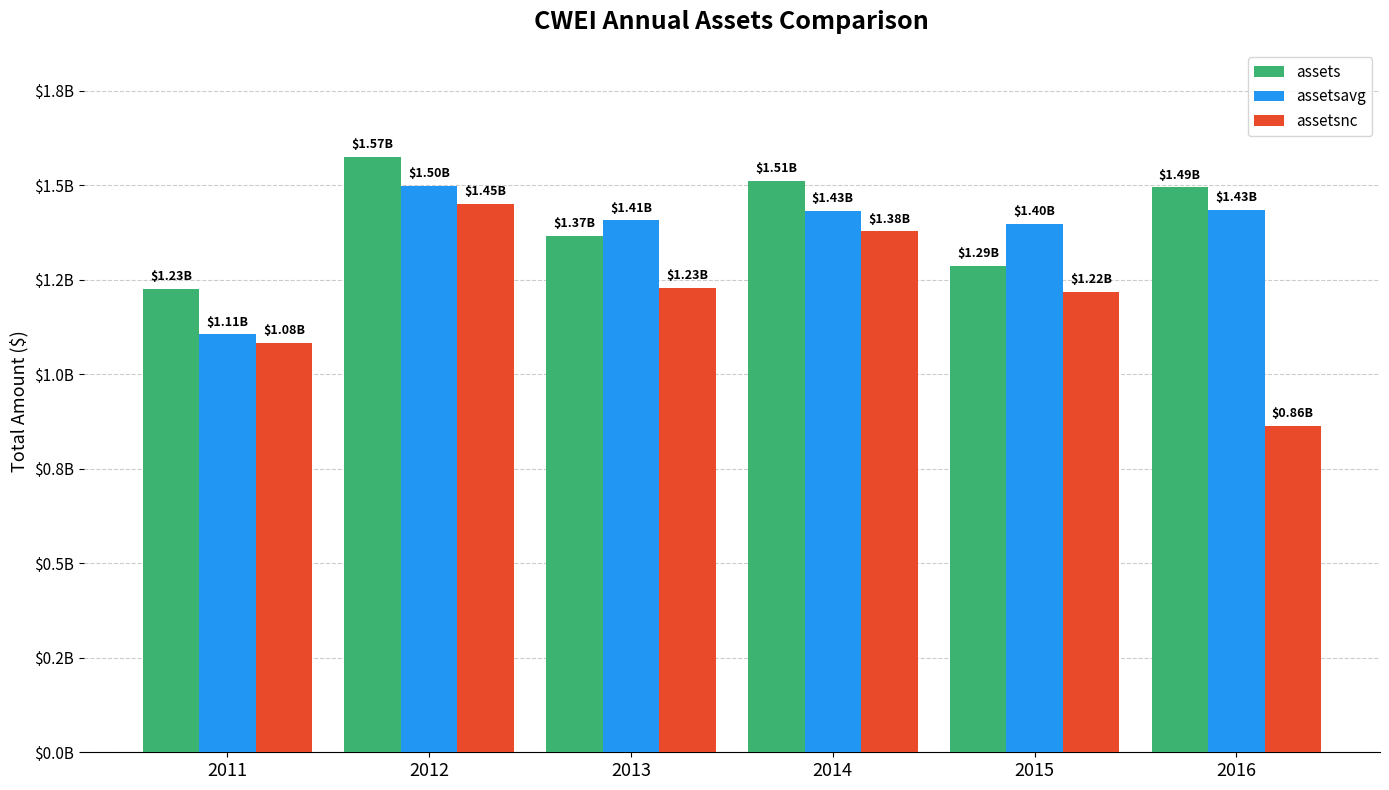

Which has a higher value, 2014 or 2015?

2014